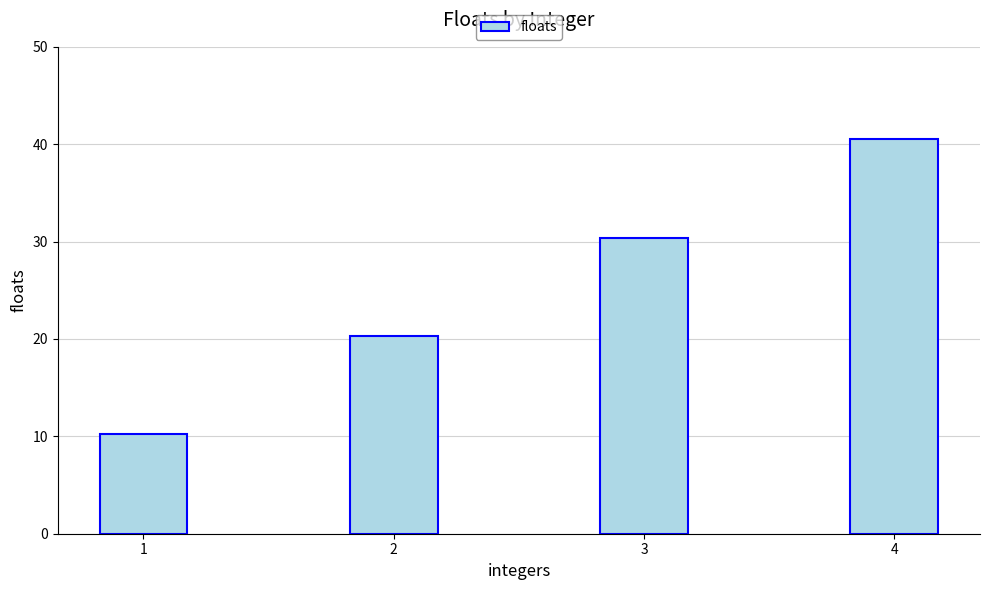

What is the difference between the maximum and minimum values?

30.3